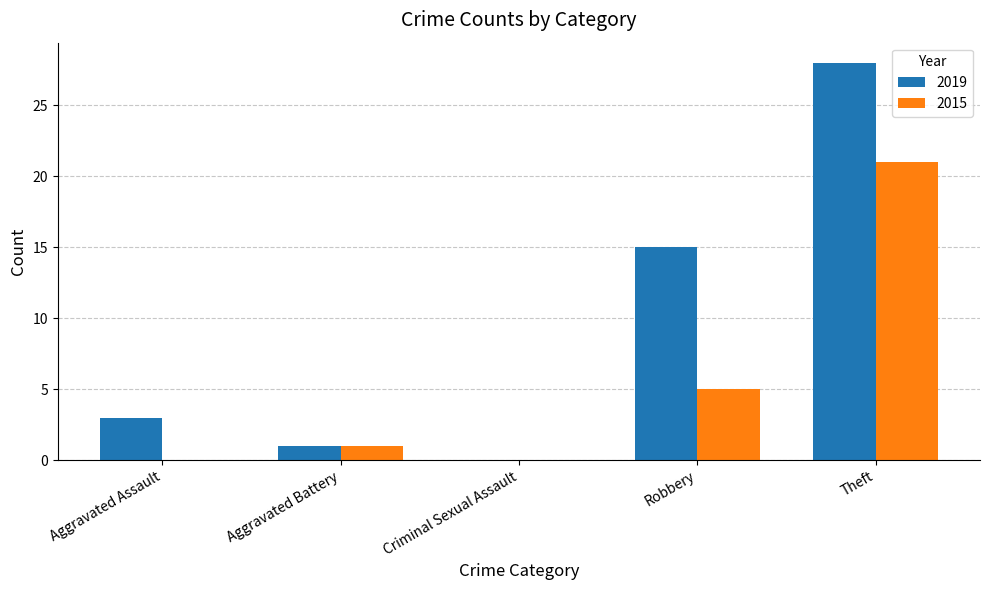

The 2019 series shows 3 at Aggravated Assault. True or false?

True